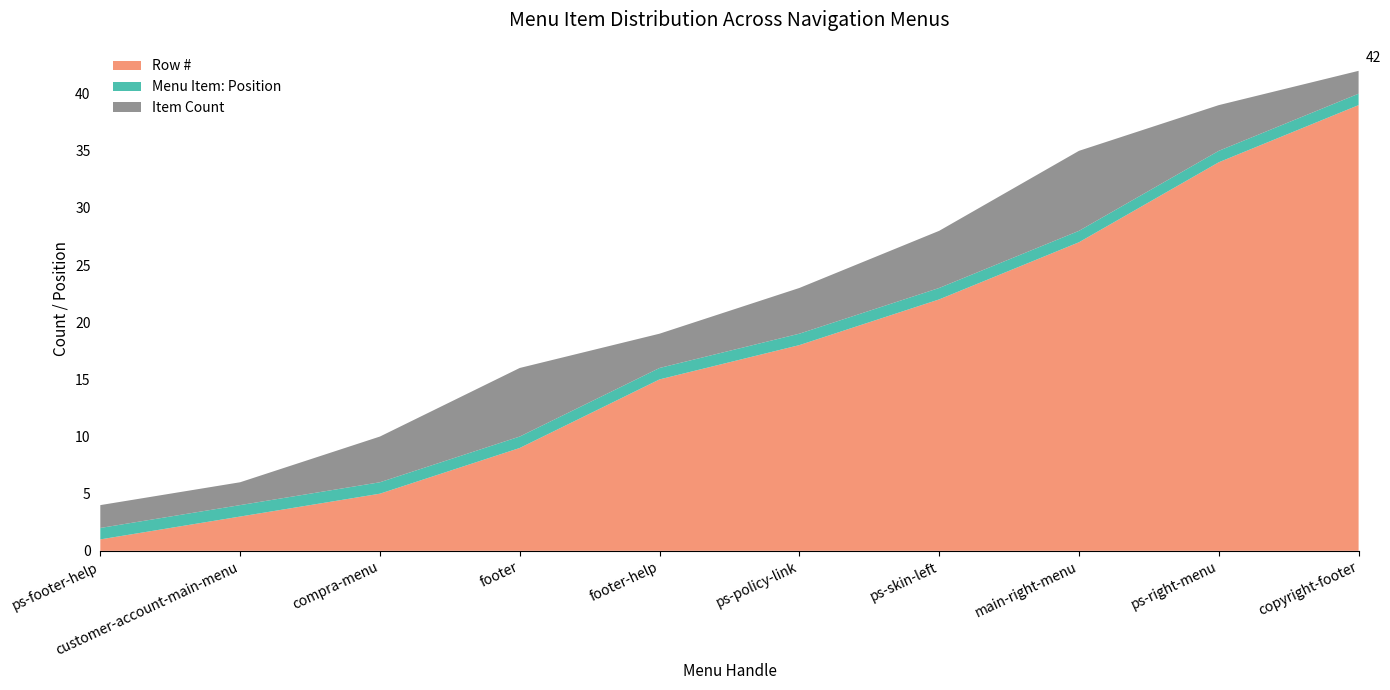

Reading left to right, transcribe all the data shown in this chart.

Row #: 1	3	5	9	15	18	22	27	34	39
Menu Item: Position: 1	1	1	1	1	1	1	1	1	1
Item Count: 2	2	4	6	3	4	5	7	4	2